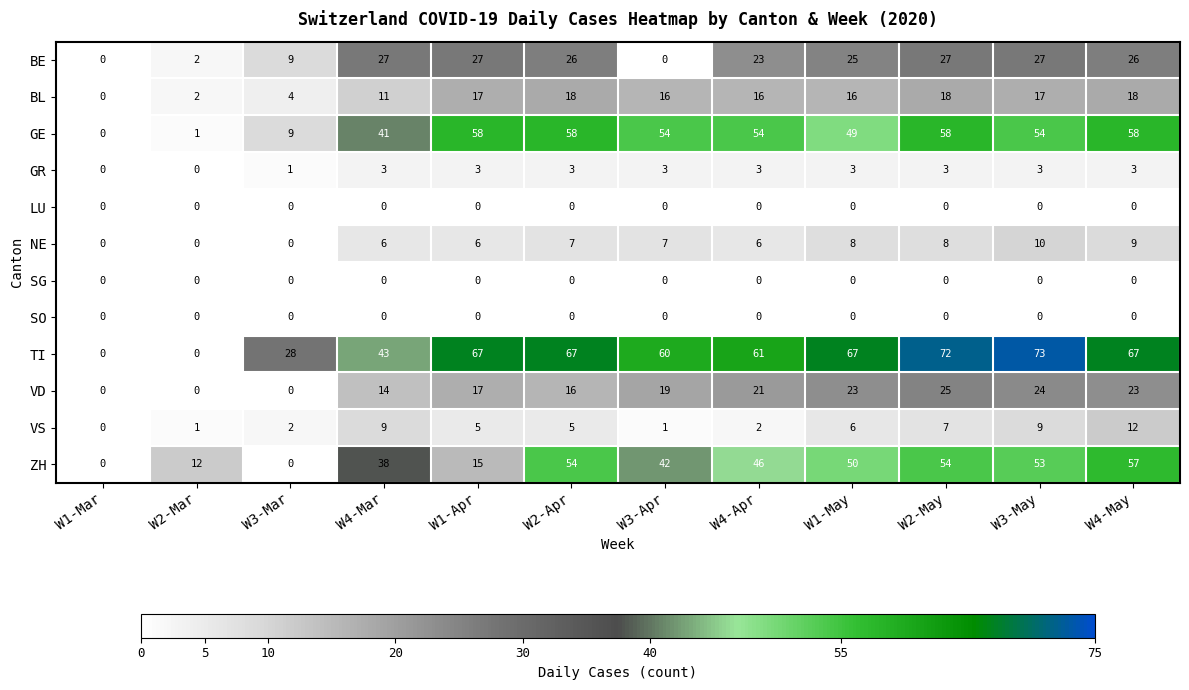

What is the maximum value shown in the chart?

73